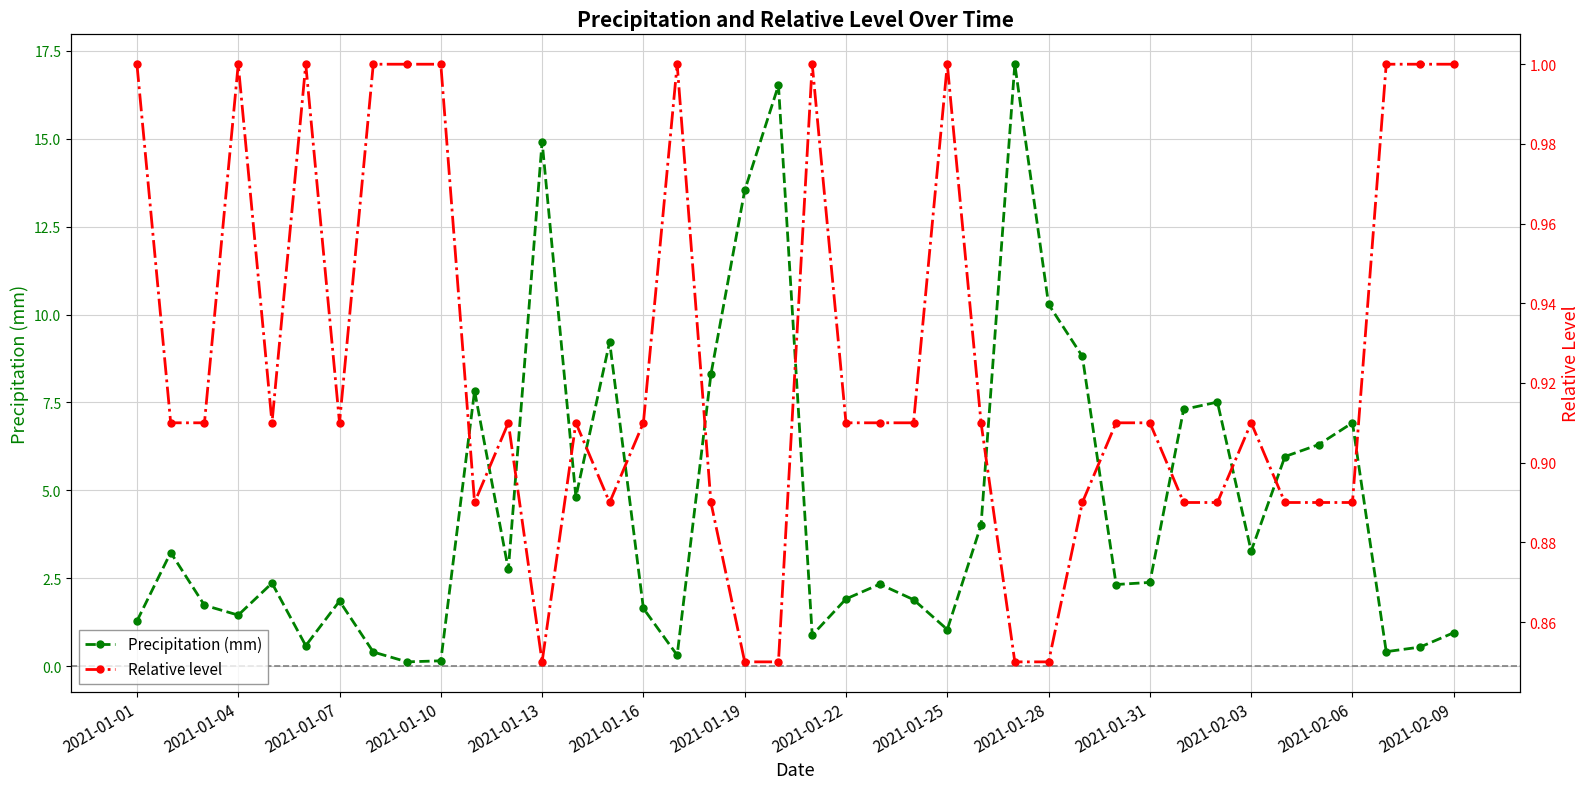

True or false: Relative level has a value of 1.4 at 14.

False